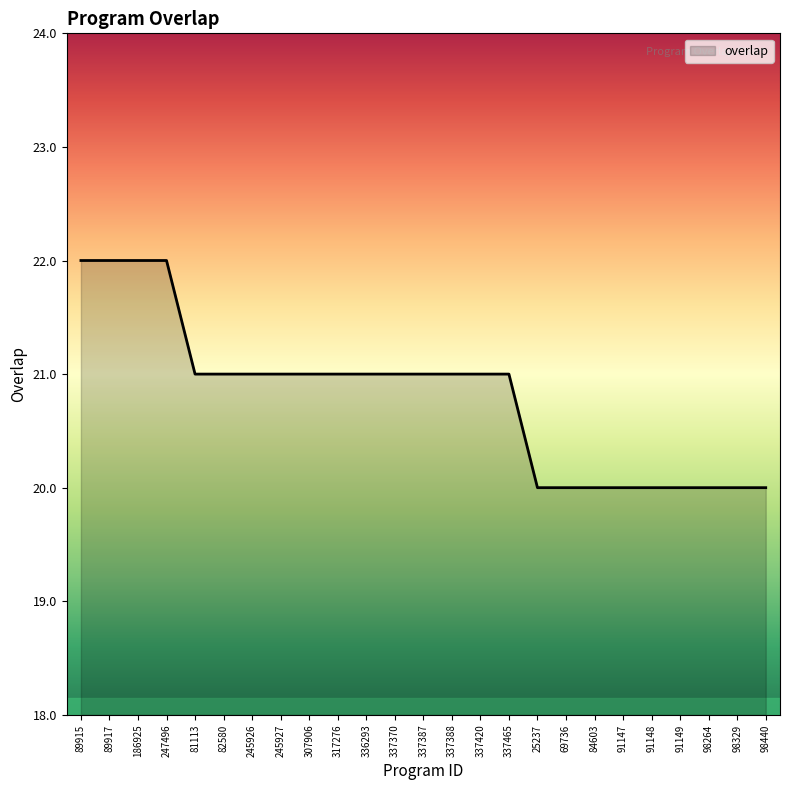

What is the average value?

21